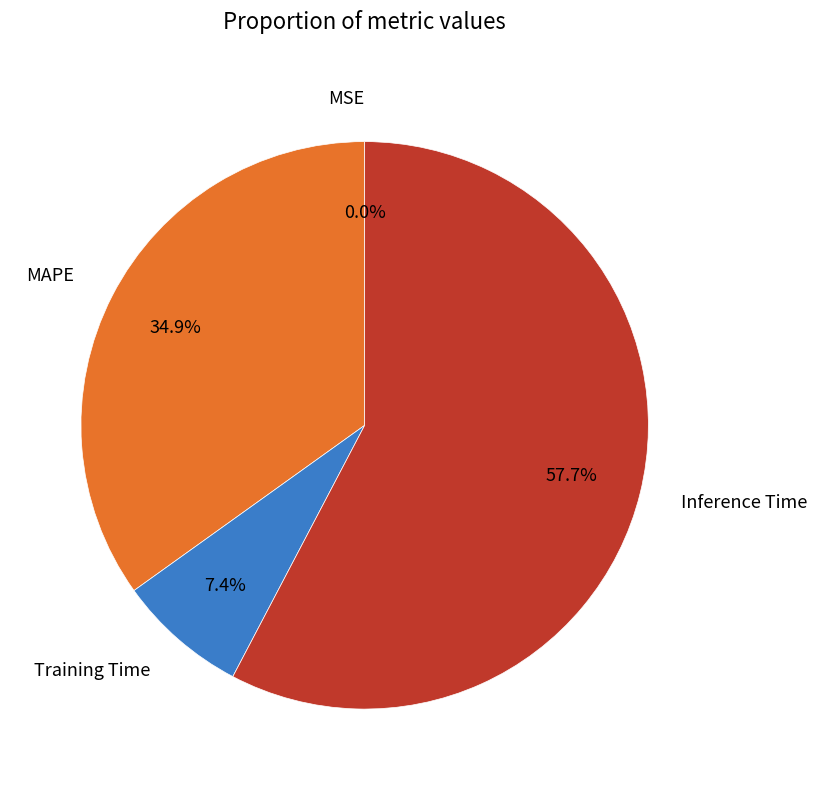

What percentage is NOT represented by MAPE?

65.1%